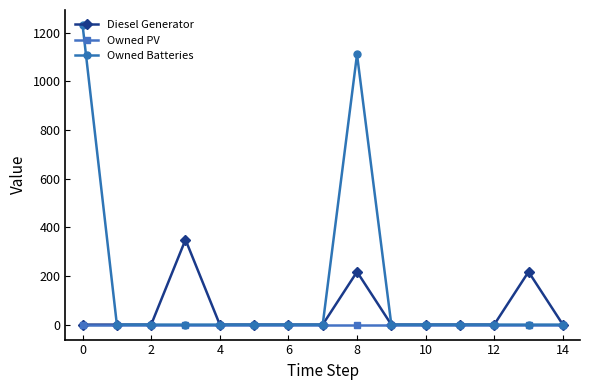

In Diesel Generator, how many points are higher than both neighbors (excluding endpoints)?

3